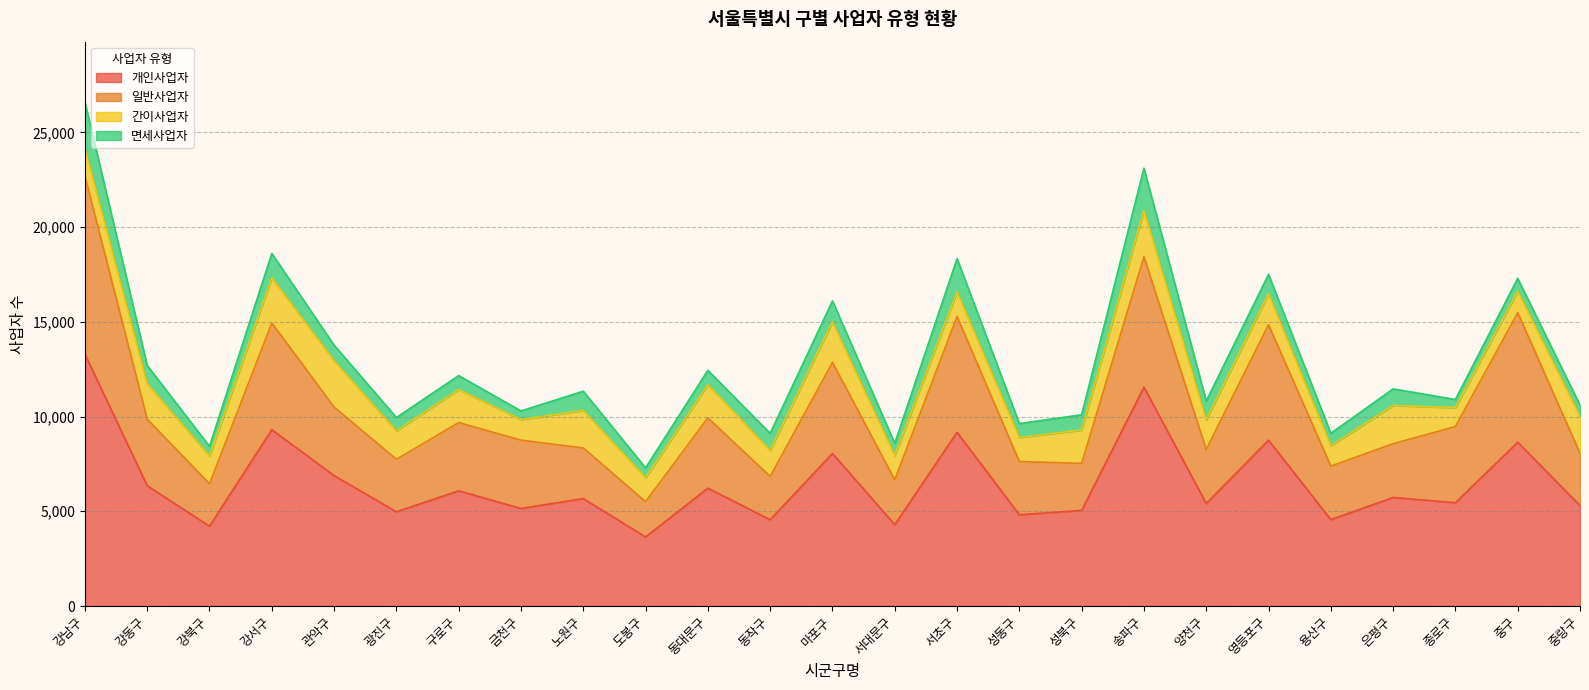

Between 용산구 and 종로구, which is larger?

종로구